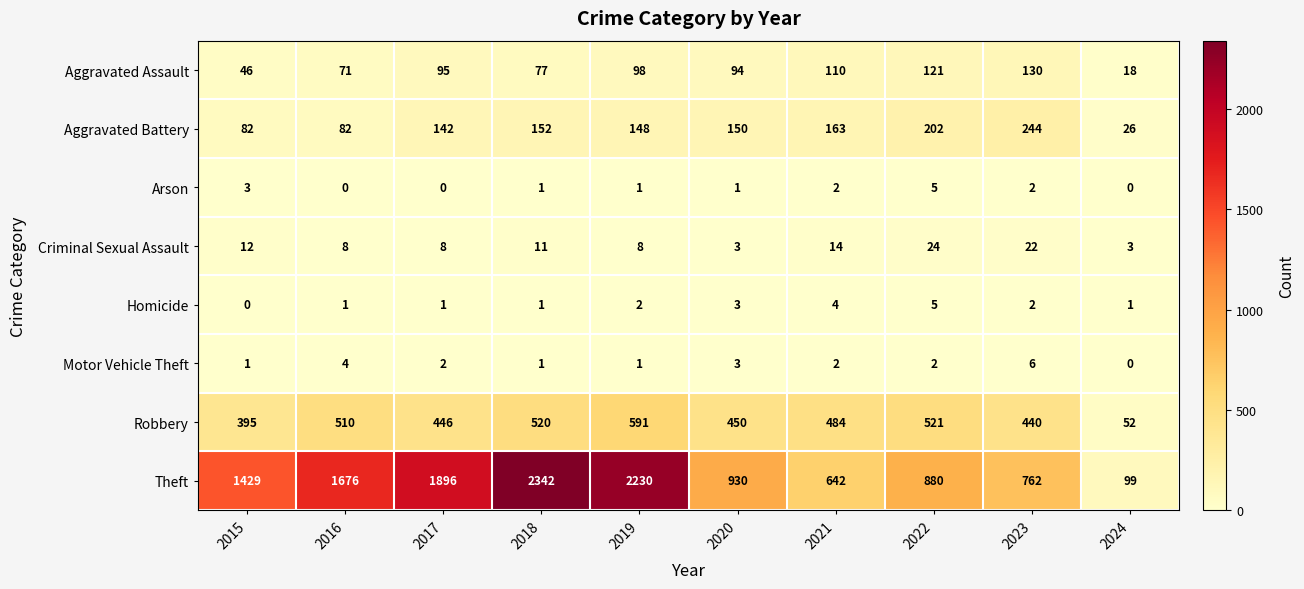

What is the sum of the Theft values at 2018 and 2023?

3104